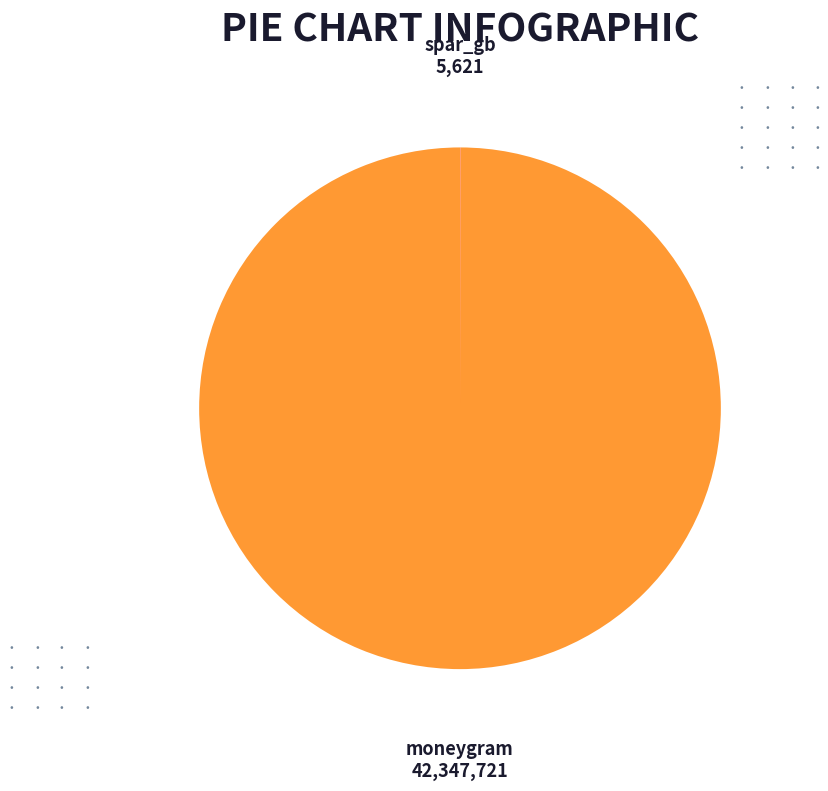

Does any single category account for the majority?

Yes